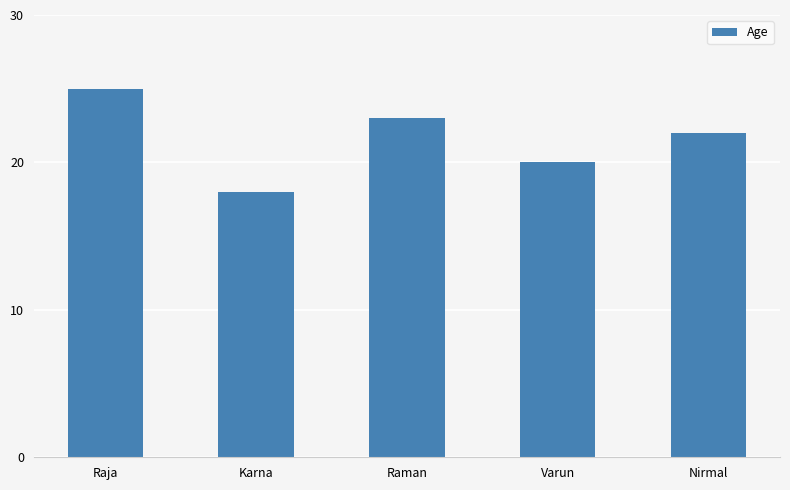

At which label does the data first exceed 22?

Raja